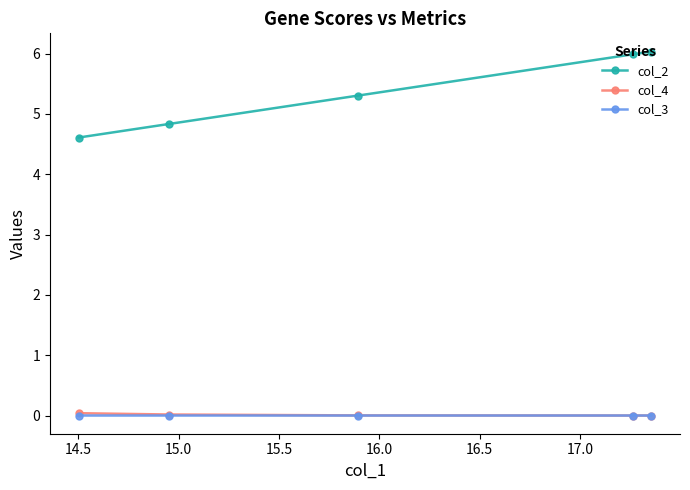

What is the maximum value shown in the chart?

6.0